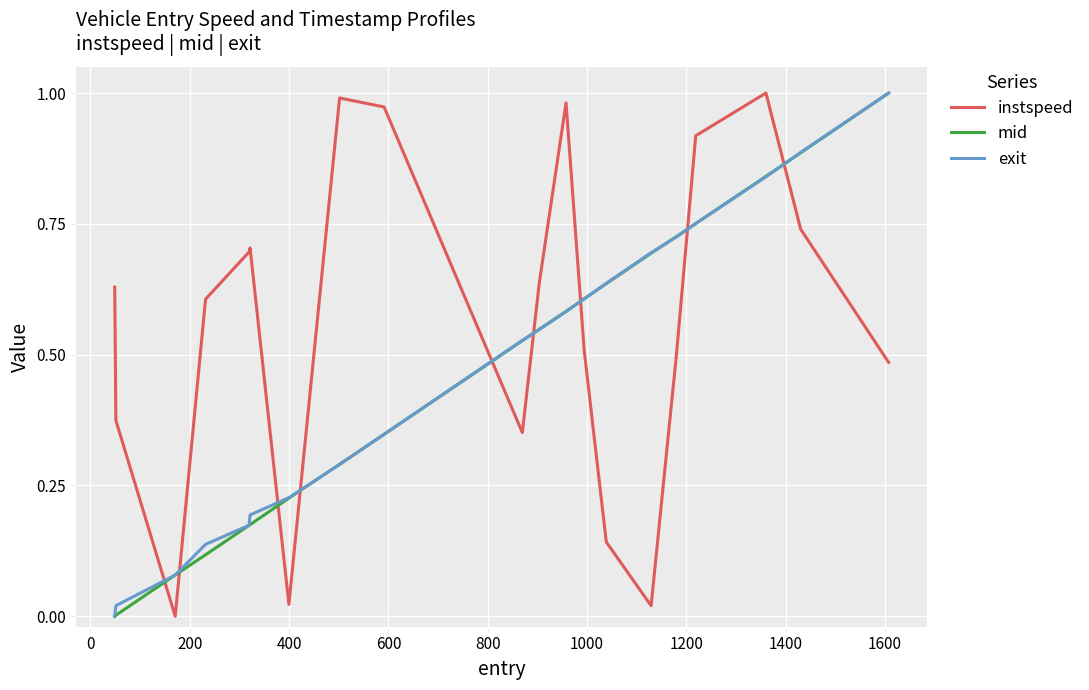

True or false: exit has more than 0 interior local peaks.

False